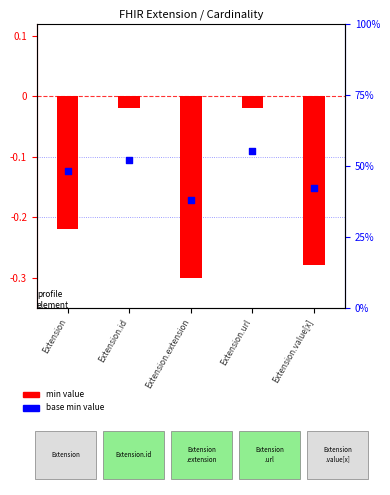

Which series contains the lowest Y value?

min value